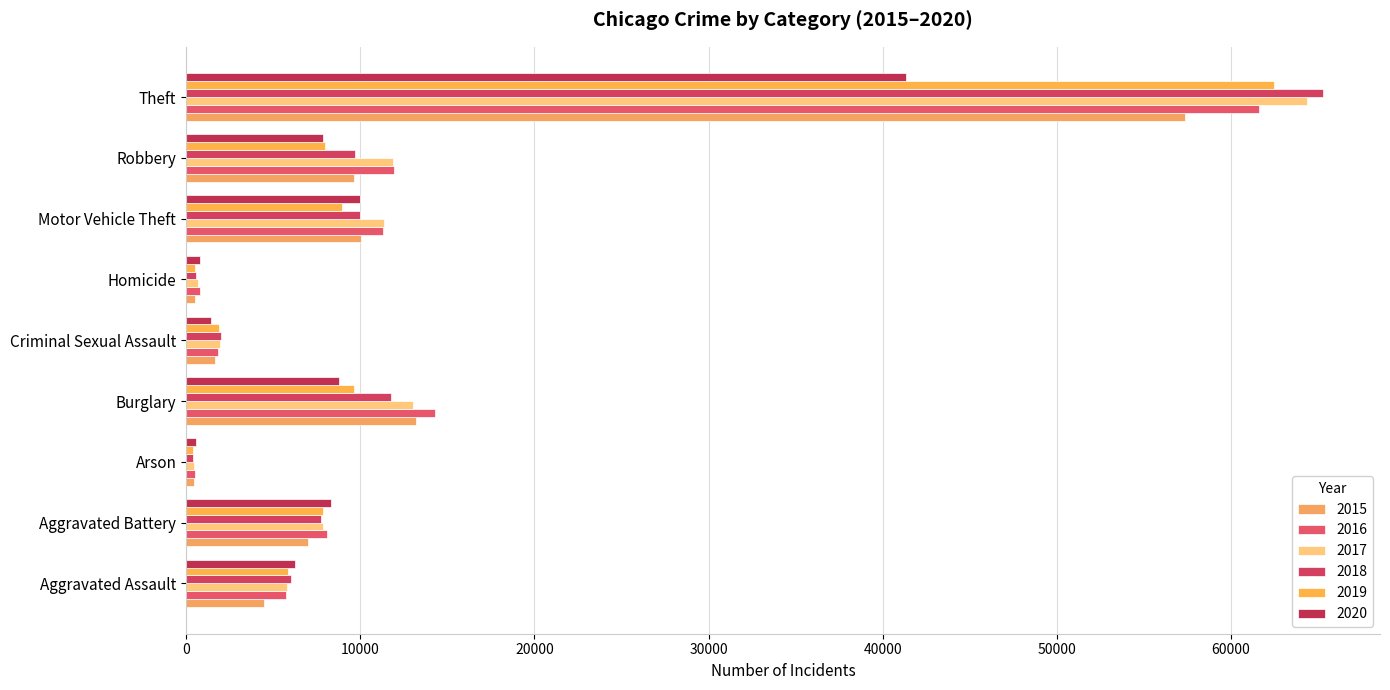

What is the label of the 9th bar from the left?

Theft